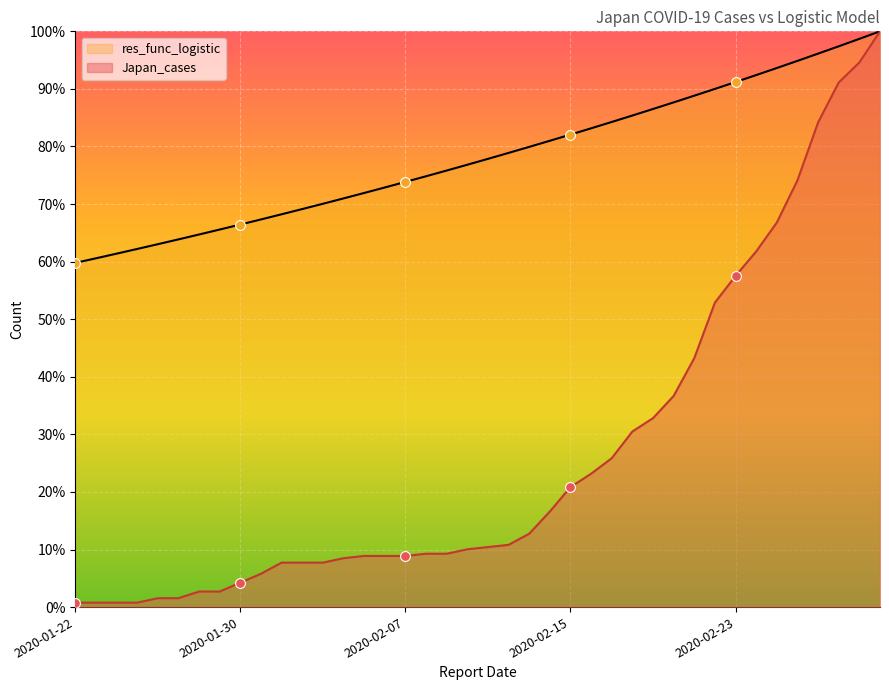

Is the value of Japan_cases at 2020-01-31 greater than the value of res_func_logistic at 2020-02-25?

No